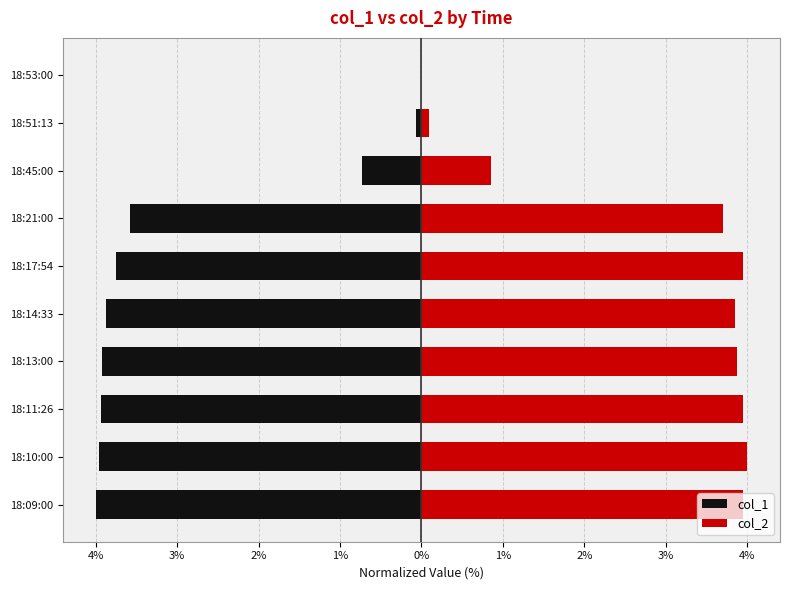

Are the bars horizontal?

Yes